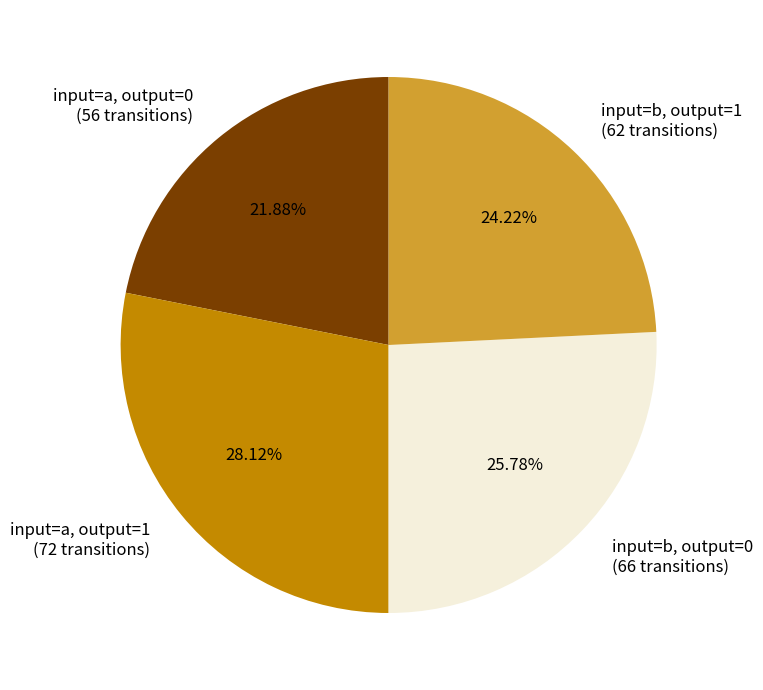

Does any single category account for the majority?

No